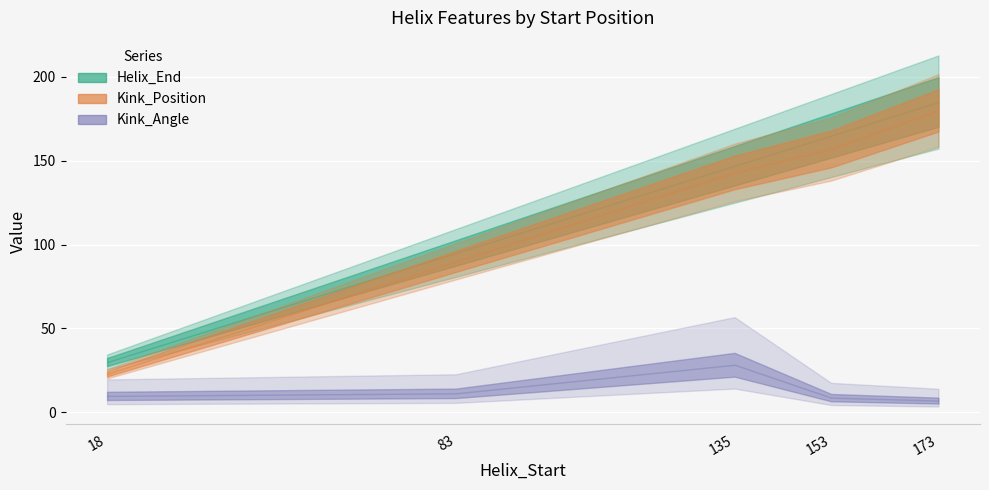

What are all the series names shown in the legend?

Helix_End, Kink_Position, Kink_Angle